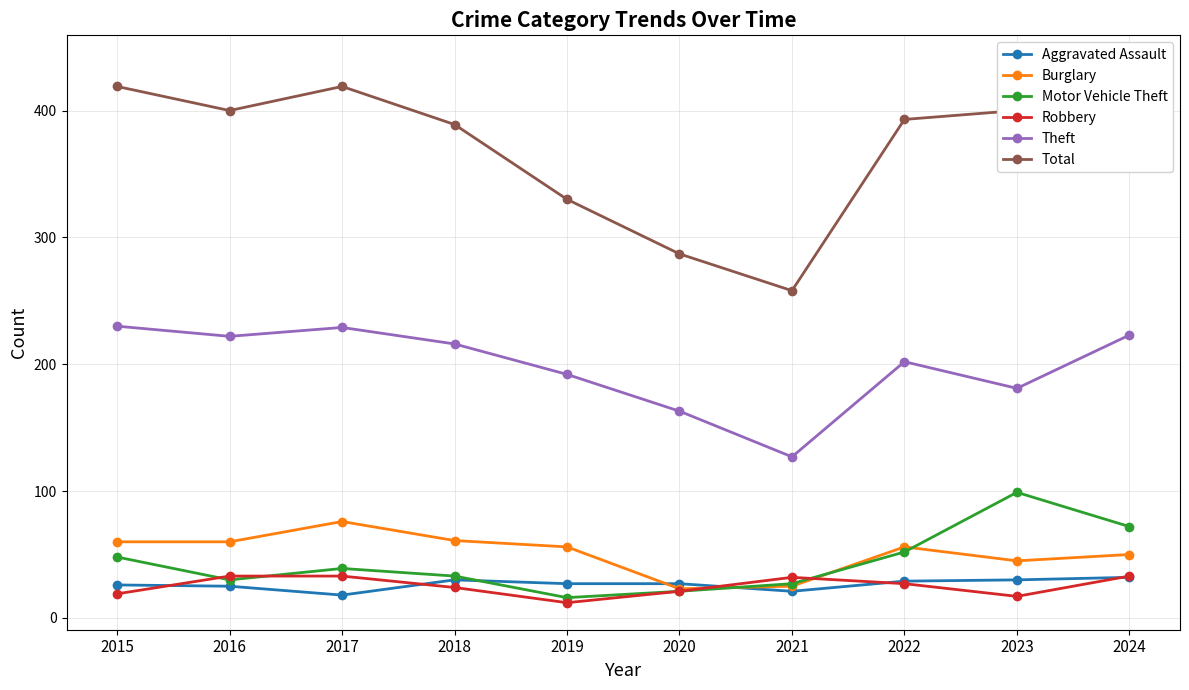

Reading right to left, extract all data points from this chart.

Aggravated Assault: 2024=32	2023=30	2022=29	2021=21	2020=27	2019=27	2018=30	2017=18	2016=25	2015=26
Burglary: 2024=50	2023=45	2022=56	2021=25	2020=23	2019=56	2018=61	2017=76	2016=60	2015=60
Motor Vehicle Theft: 2024=72	2023=99	2022=52	2021=27	2020=21	2019=16	2018=33	2017=39	2016=30	2015=48
Robbery: 2024=33	2023=17	2022=27	2021=32	2020=21	2019=12	2018=24	2017=33	2016=33	2015=19
Theft: 2024=223	2023=181	2022=202	2021=127	2020=163	2019=192	2018=216	2017=229	2016=222	2015=230
Total: 2024=438	2023=400	2022=393	2021=258	2020=287	2019=330	2018=389	2017=419	2016=400	2015=419